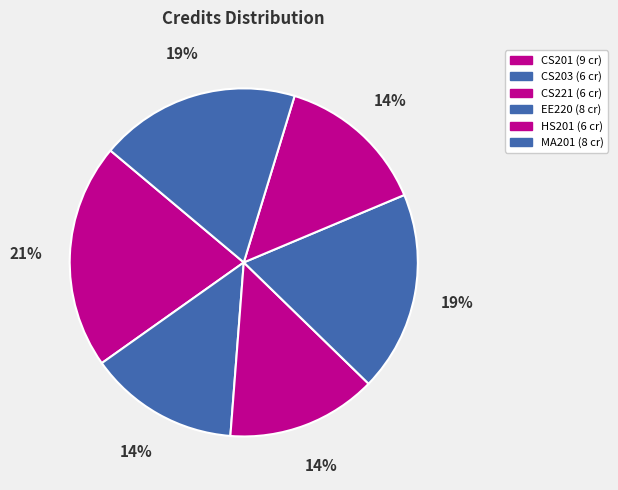

To the nearest percent, what is the difference between the MA201 and CS203 slice percentages?

5%